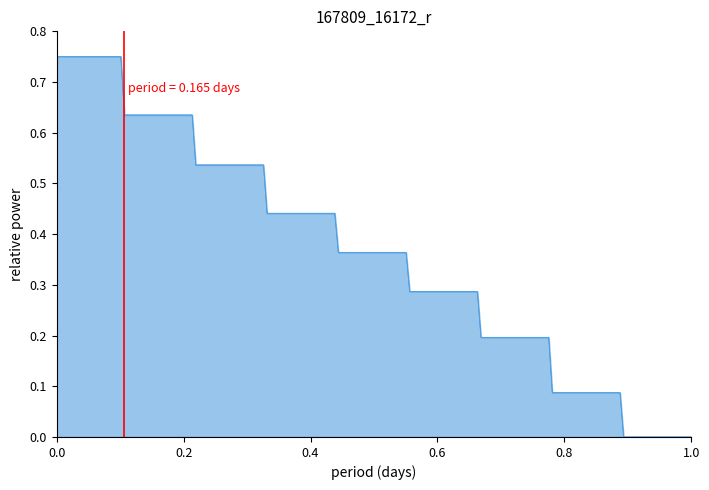

The chart shows a value of 1 at 0.2. True or false?

False